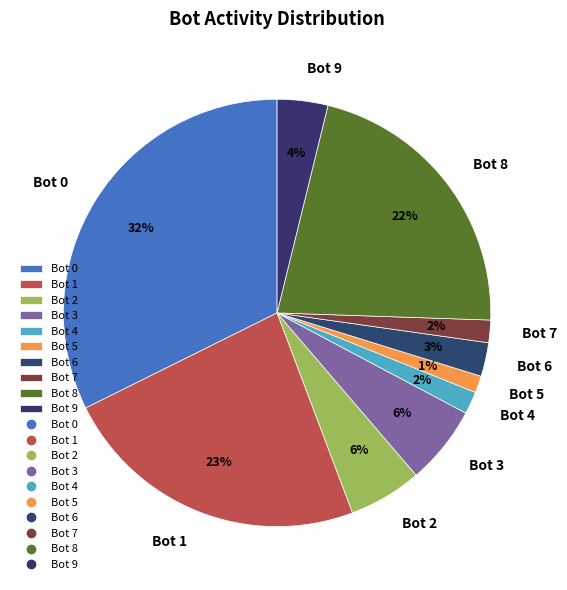

Which has a higher value, Bot 2 or Bot 8?

Bot 8